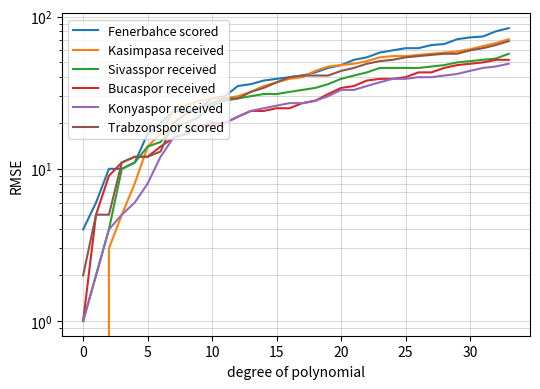

What is the value of the Kasimpasa received point at the 22nd from the left?

49